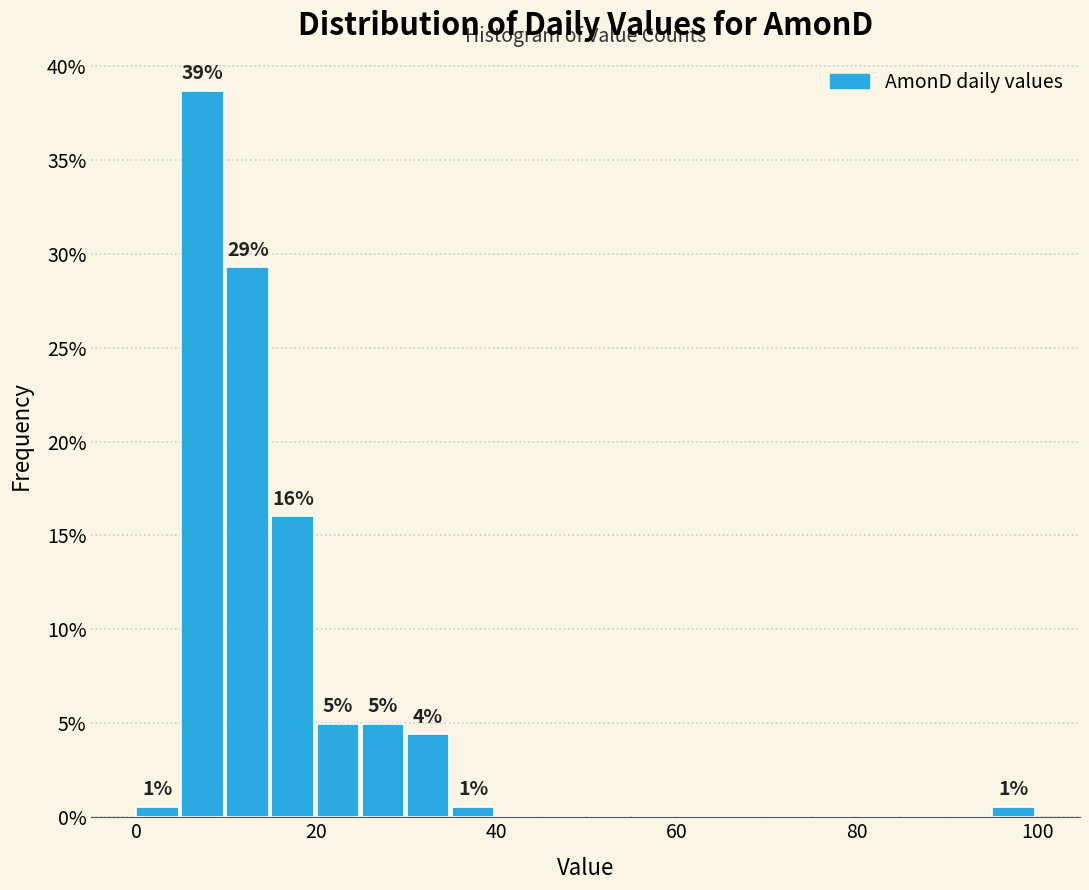

Read against the x-axis, roughly where is the centre of the tallest bar?

8